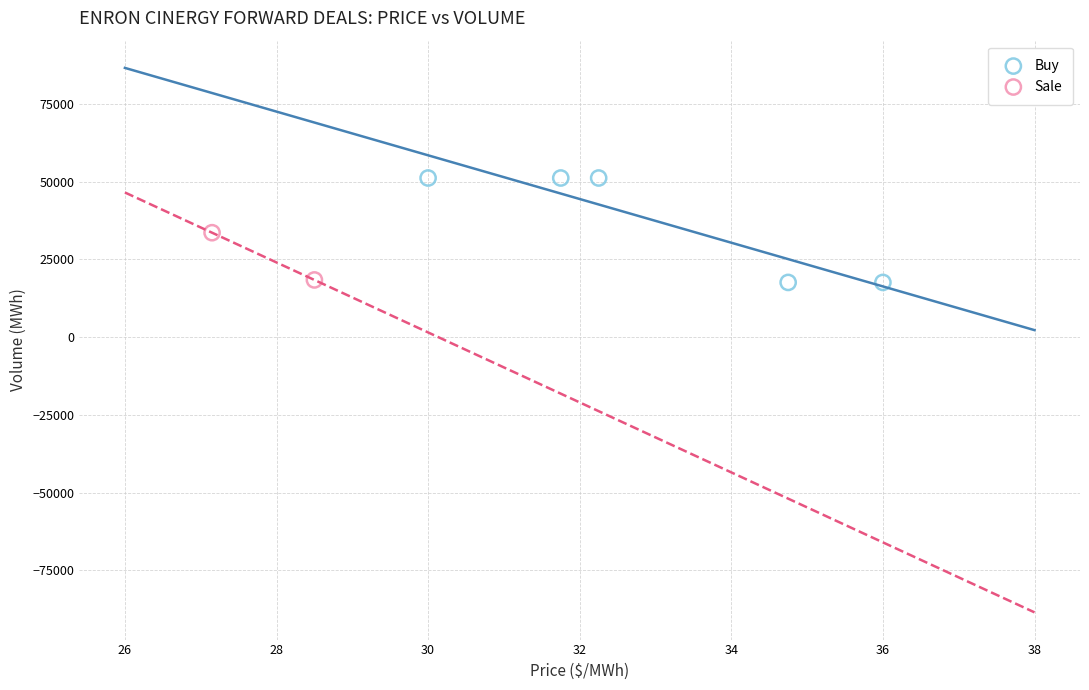

What are all the series names shown in the legend?

Buy, Sale